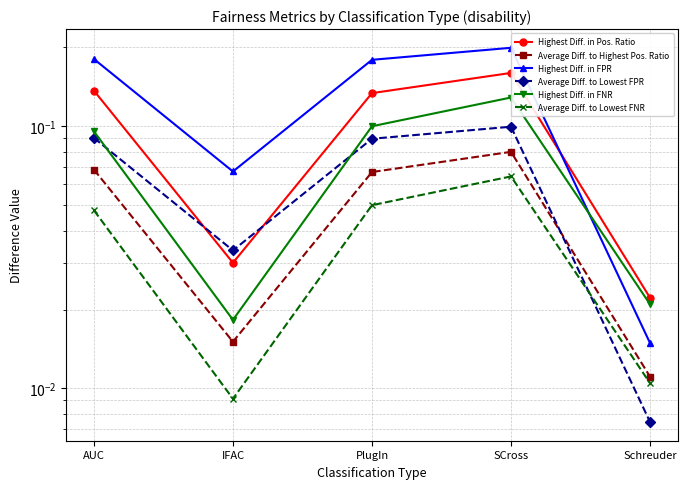

Reading right to left, extract all data points from this chart.

Highest Diff. in Pos. Ratio: 0.0	0.2	0.1	0.0	0.1
Average Diff. to Highest Pos. Ratio: 0.0	0.1	0.1	0.0	0.1
Highest Diff. in FPR: 0.0	0.2	0.2	0.1	0.2
Average Diff. to Lowest FPR: 0.0	0.1	0.1	0.0	0.1
Highest Diff. in FNR: 0.0	0.1	0.1	0.0	0.1
Average Diff. to Lowest FNR: 0.0	0.1	0.1	0.0	0.0